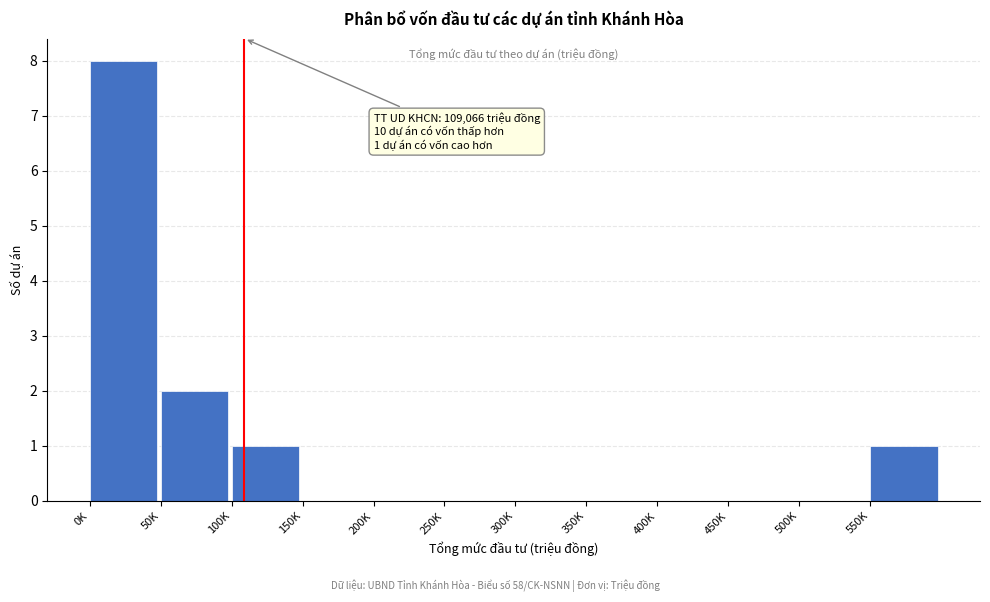

Reading left to right, extract all data points from this chart.

0K=8	50K=2	100K=1	150K=0	200K=0	250K=0	300K=0	350K=0	400K=0	450K=0	500K=0	550K=1